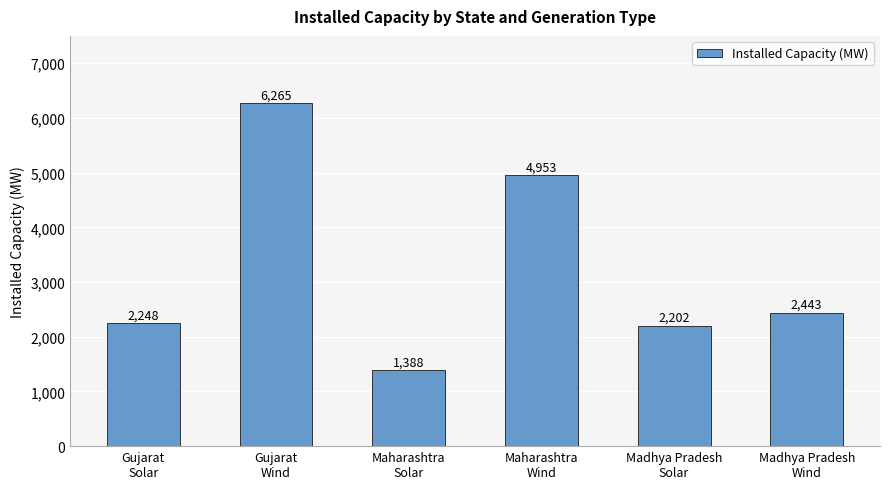

Which label corresponds to the smallest value in the chart?

Maharashtra
Solar